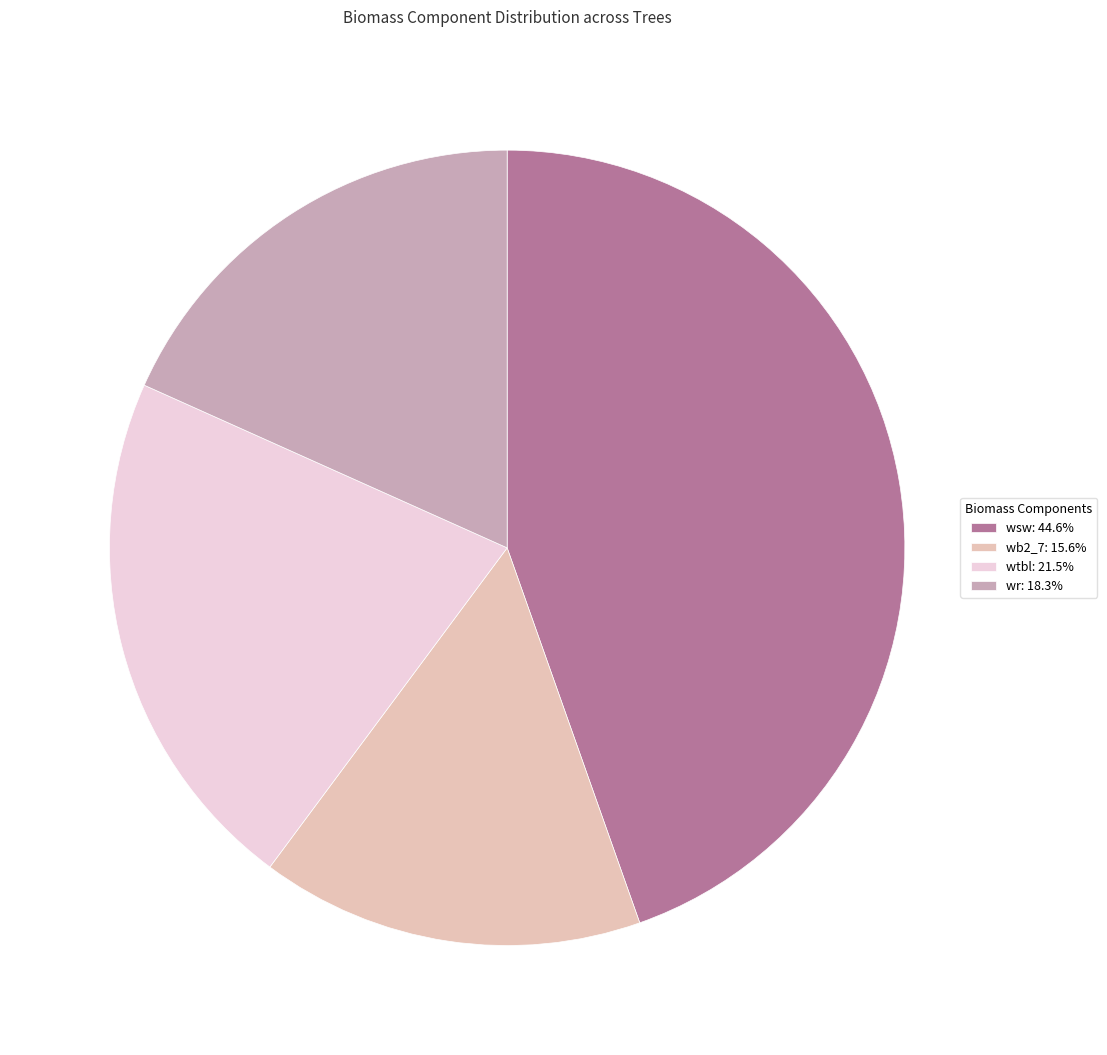

Does any single category account for the majority?

No